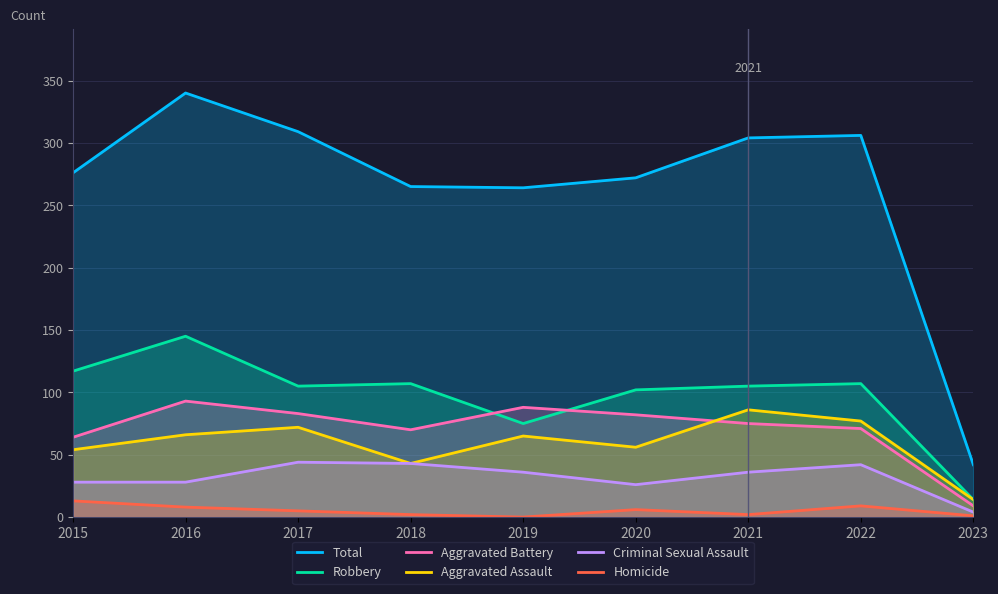

At which category does the chart reach its peak across all series?

2016